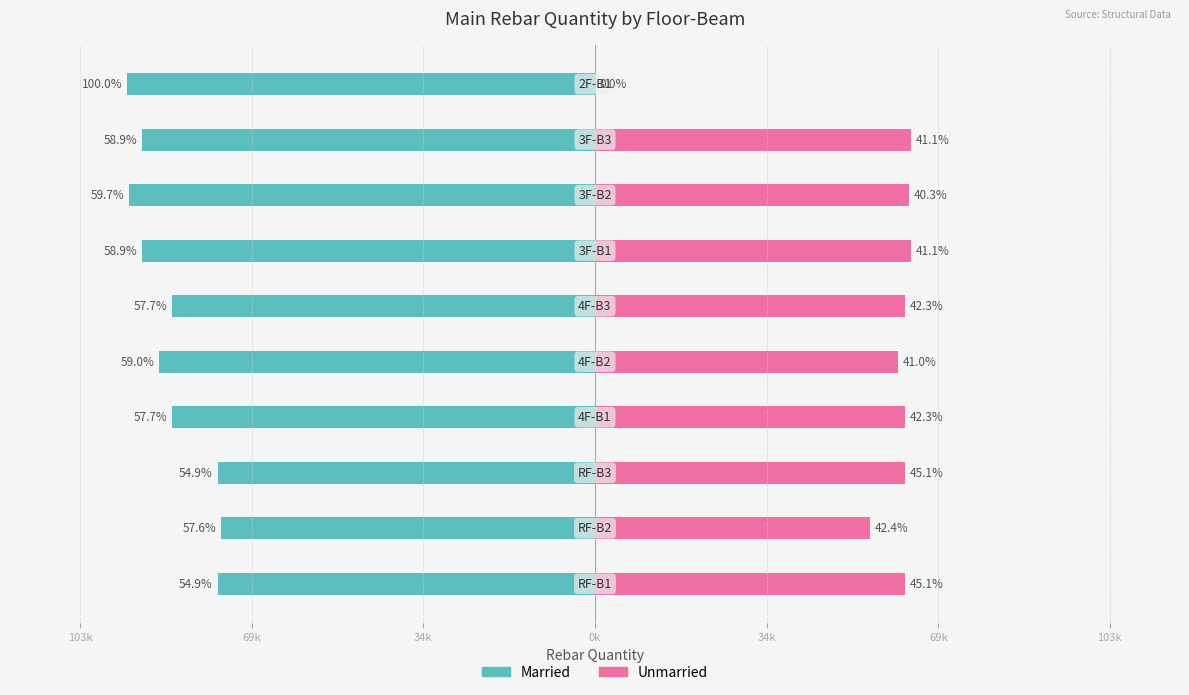

What is the total value across all series at 69k?

-19872.8